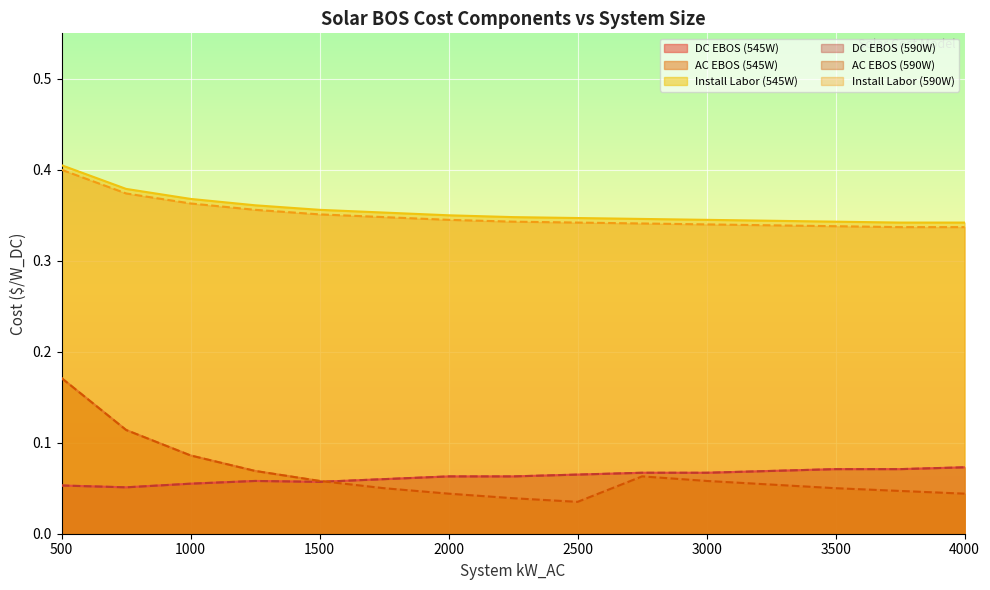

What is the difference between the maximum and minimum values in the Install Labor (590W) series?

0.1